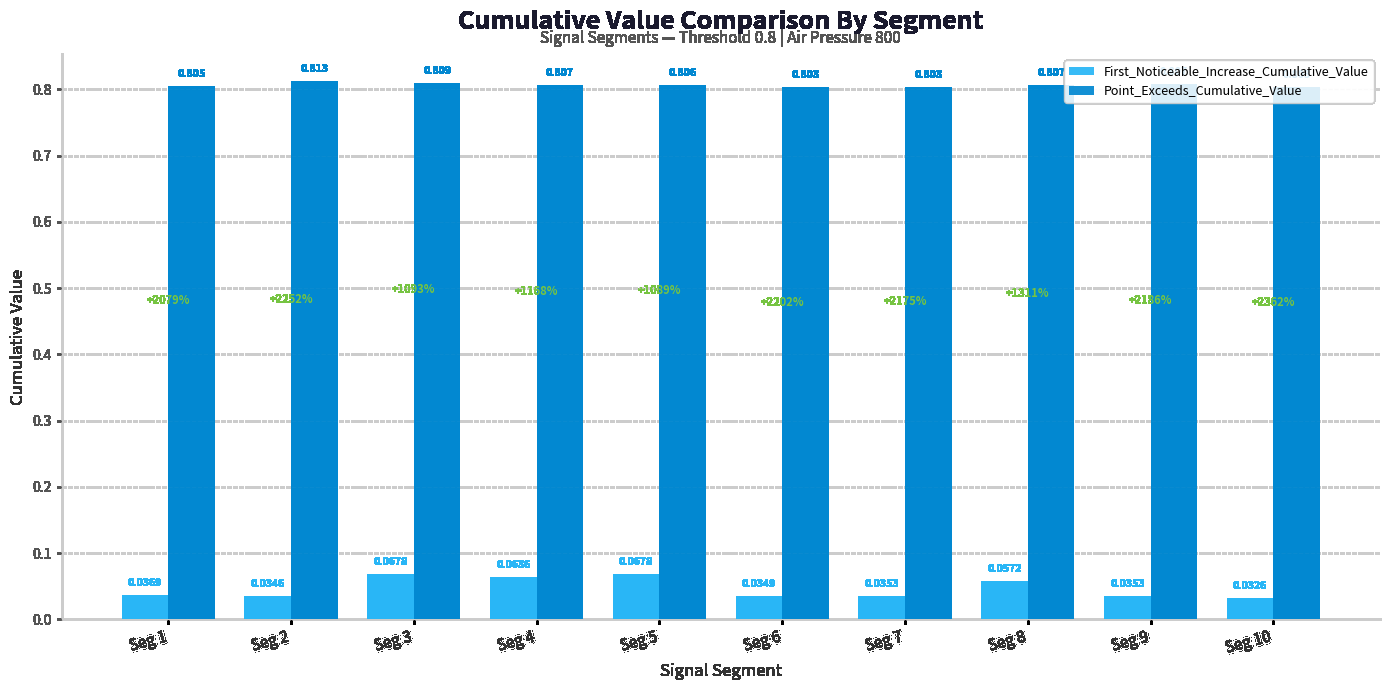

Count the First_Noticeable_Increase_Cumulative_Value values in the range 0 to 1.

10